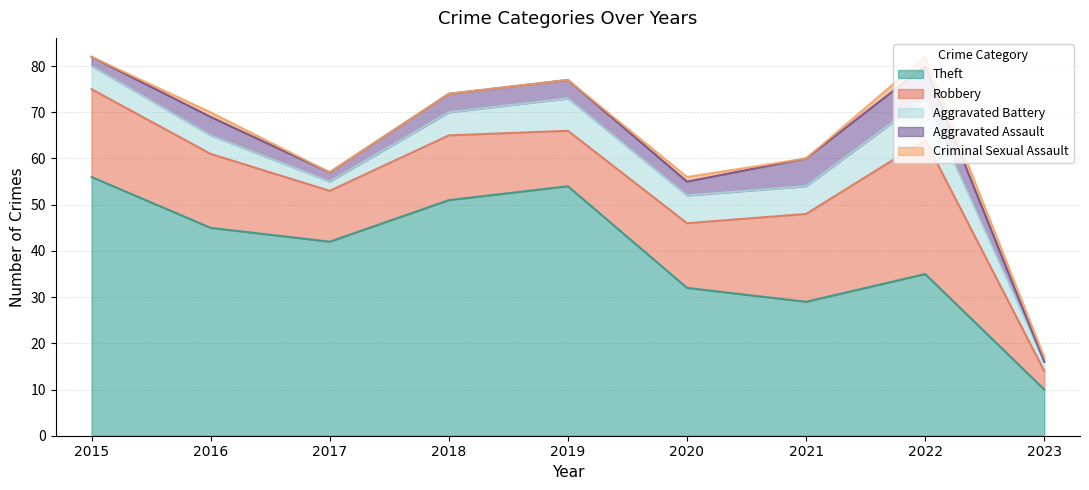

Rank the series at 2015 from lowest to highest value.

Criminal Sexual Assault, Aggravated Assault, Aggravated Battery, Robbery, Theft